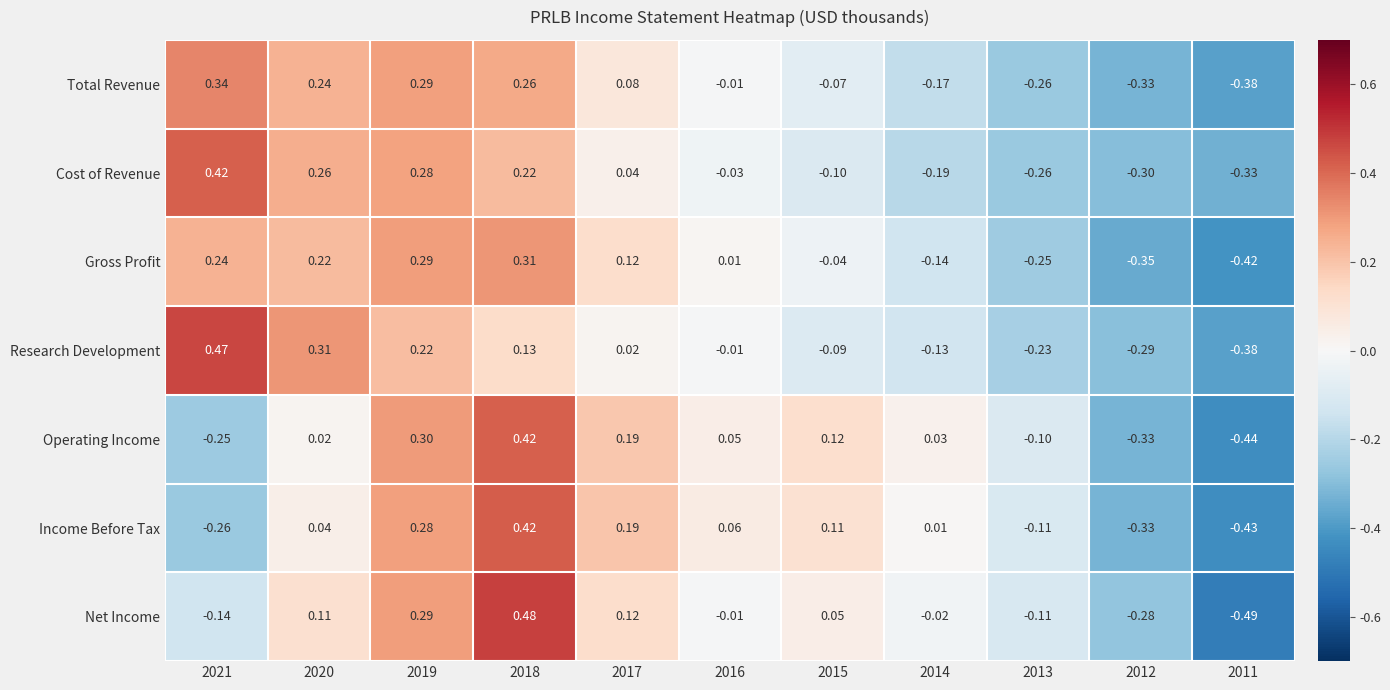

Is the value of Net Income at 2021 greater than the value of Gross Profit at 2011?

Yes